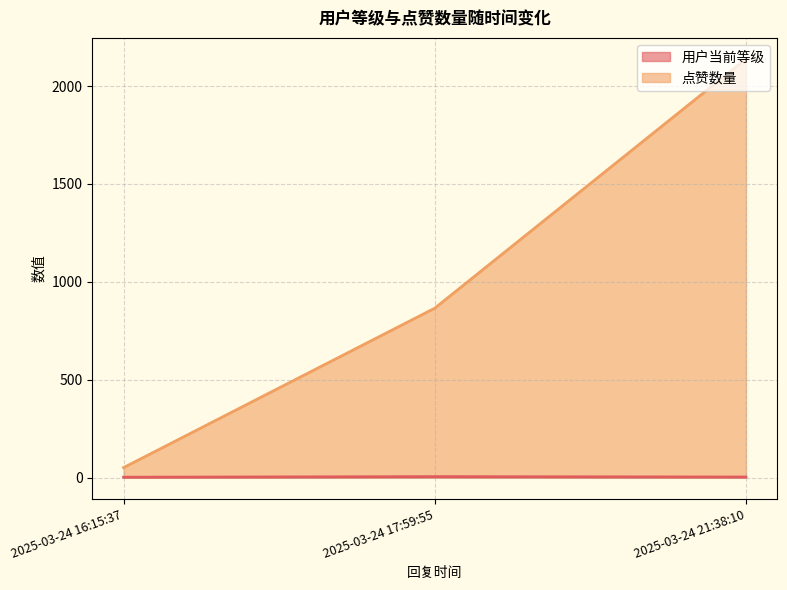

How many values in the 用户当前等级 series are below 4?

1